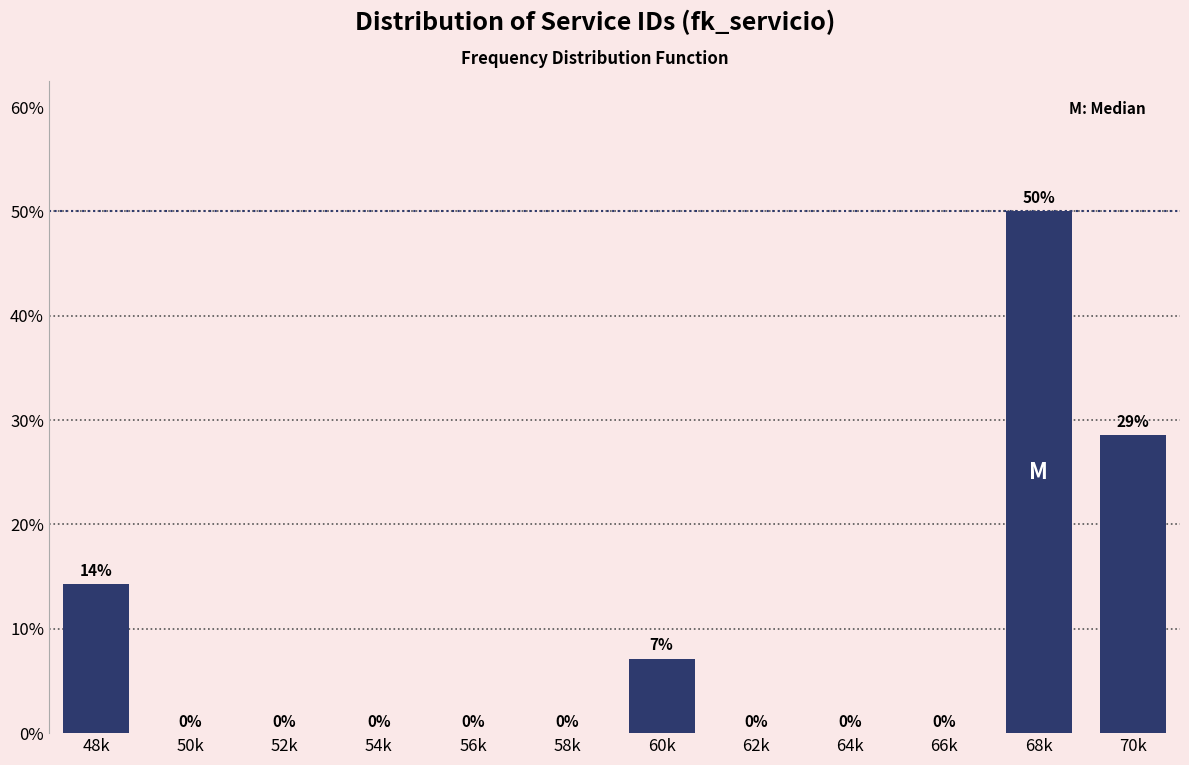

At which label is the value closest to 25?

70k